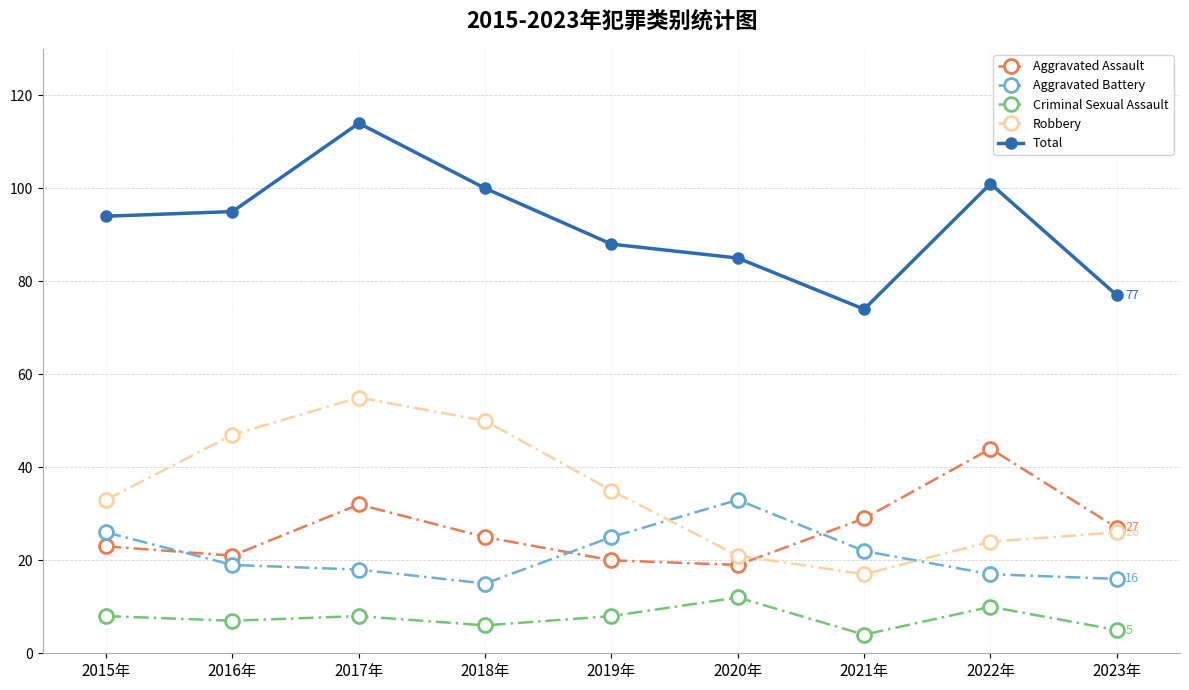

What is the label of the 2nd point from the left?

2016年